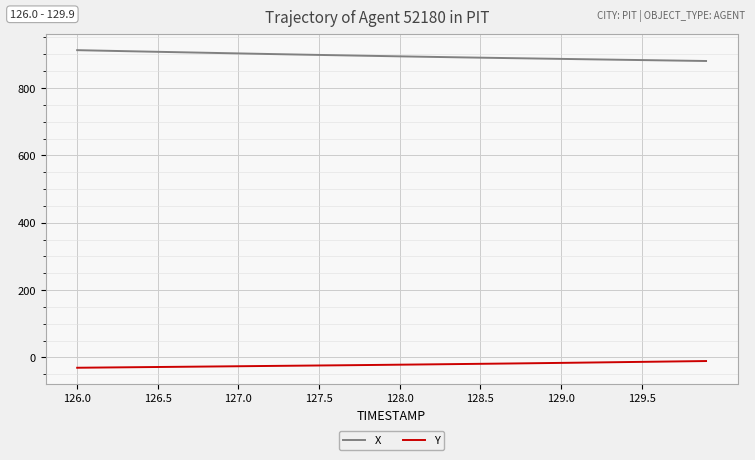

List the series in order of their peak value, lowest first.

Y, X